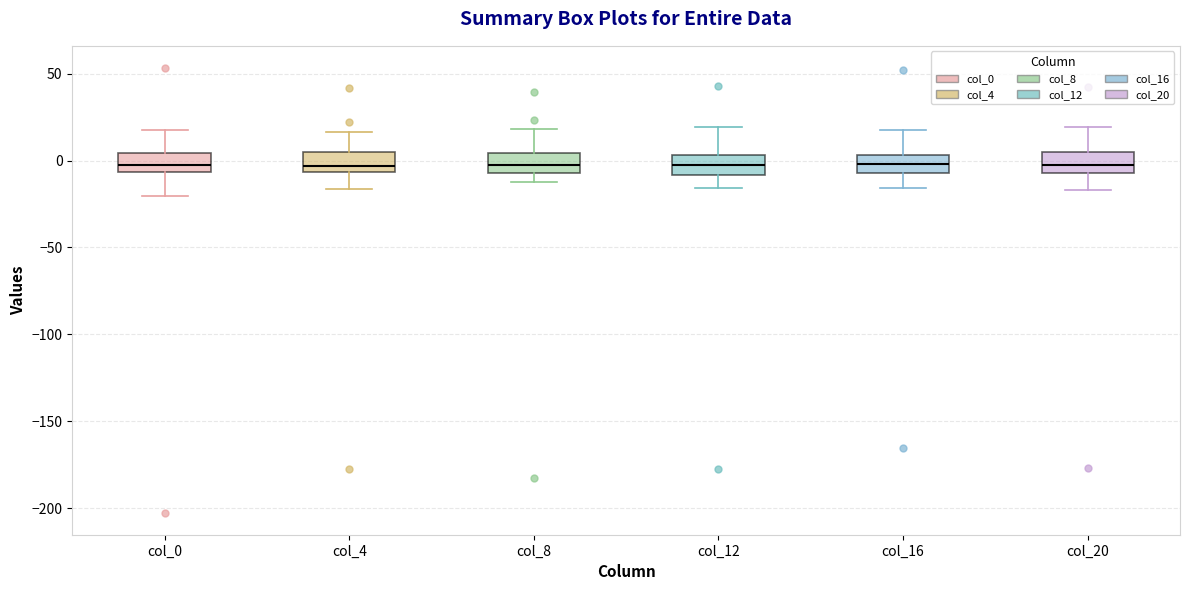

Where is the upper edge of the box for col_16 on the y-axis? The values are not printed on the chart, so give them approximately, as read against the axis.

5